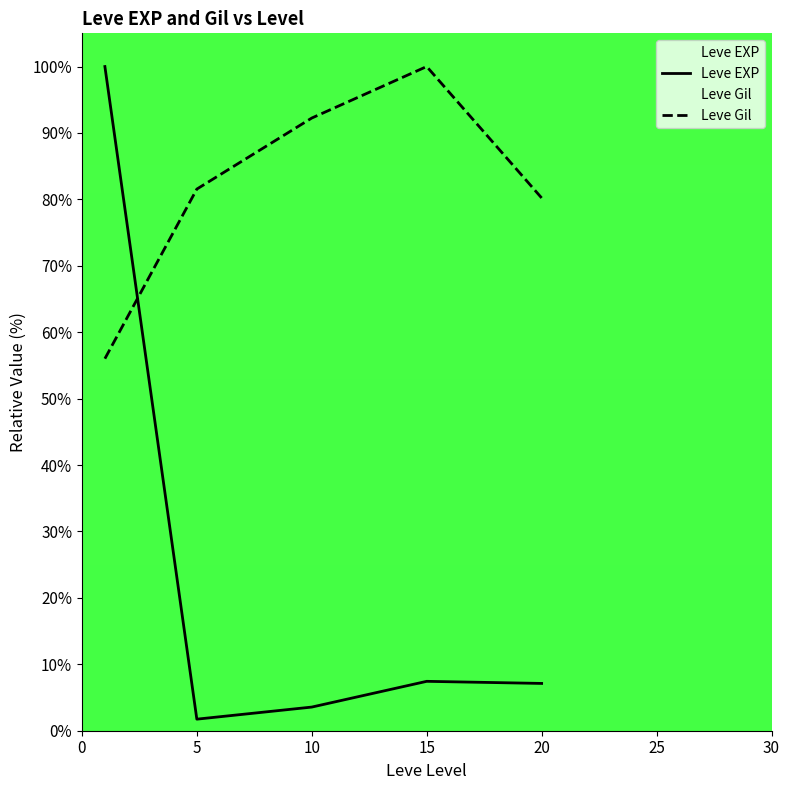

What value does the Leve Gil series have at 20?

80.2